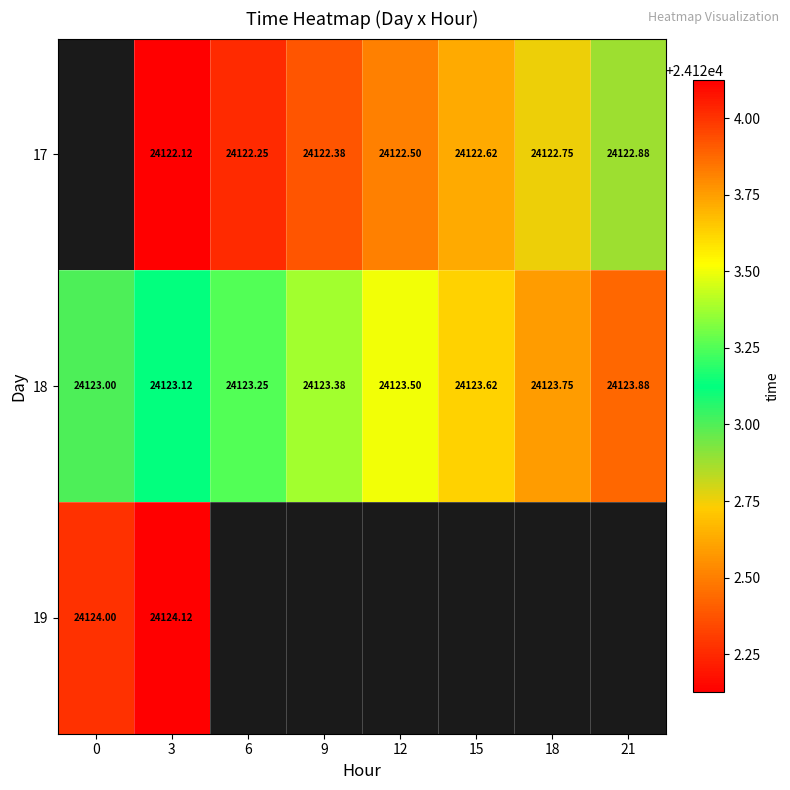

Is the value of 18 at 9 greater than the value of 17 at 21?

Yes